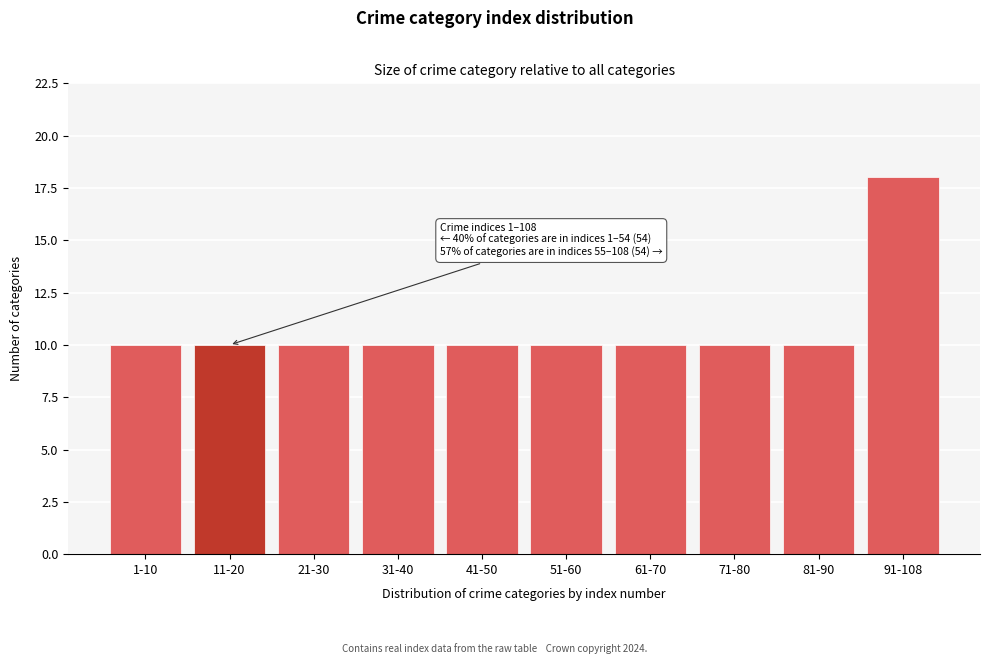

Reading left to right, extract all data points from this chart.

1-10=10	11-20=10	21-30=10	31-40=10	41-50=10	51-60=10	61-70=10	71-80=10	81-90=10	91-108=18